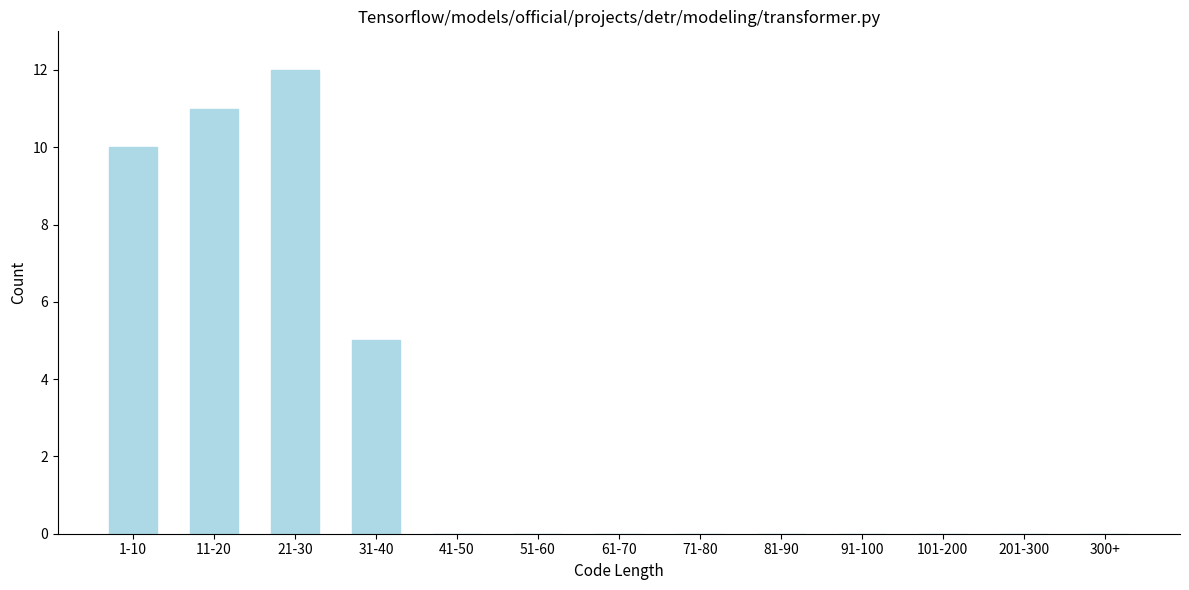

Reading left to right, extract all data points from this chart.

1-10=10	11-20=11	21-30=12	31-40=5	41-50=0	51-60=0	61-70=0	71-80=0	81-90=0	91-100=0	101-200=0	201-300=0	300+=0